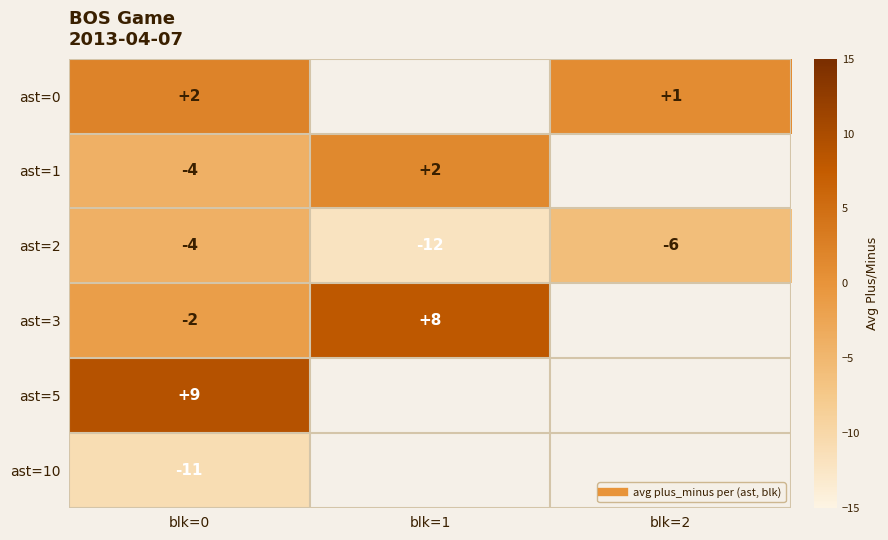

Is it true that ast=2 equals -12.0 at blk=1?

True